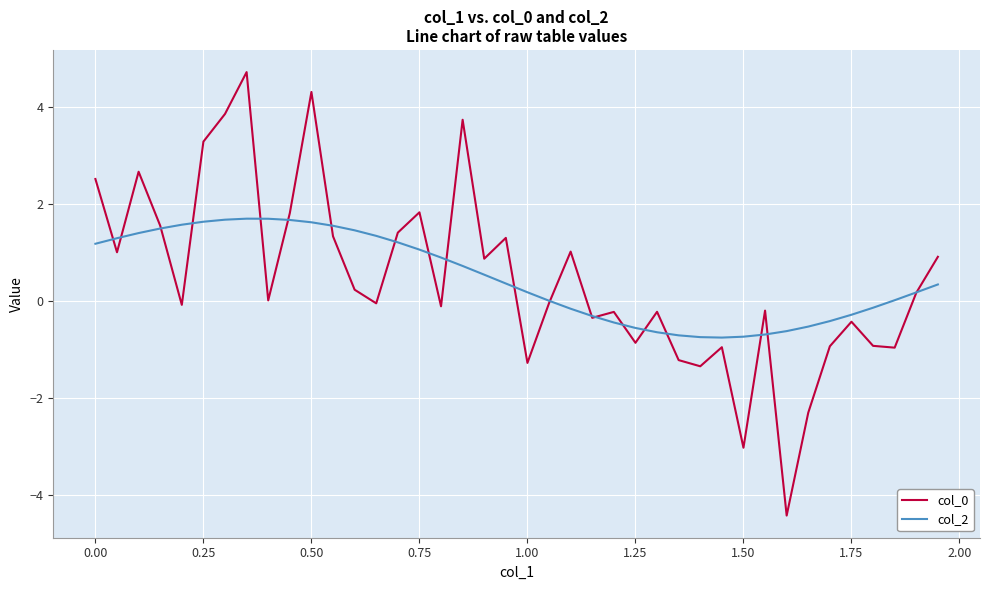

Does the chart have visible grid lines?

Yes